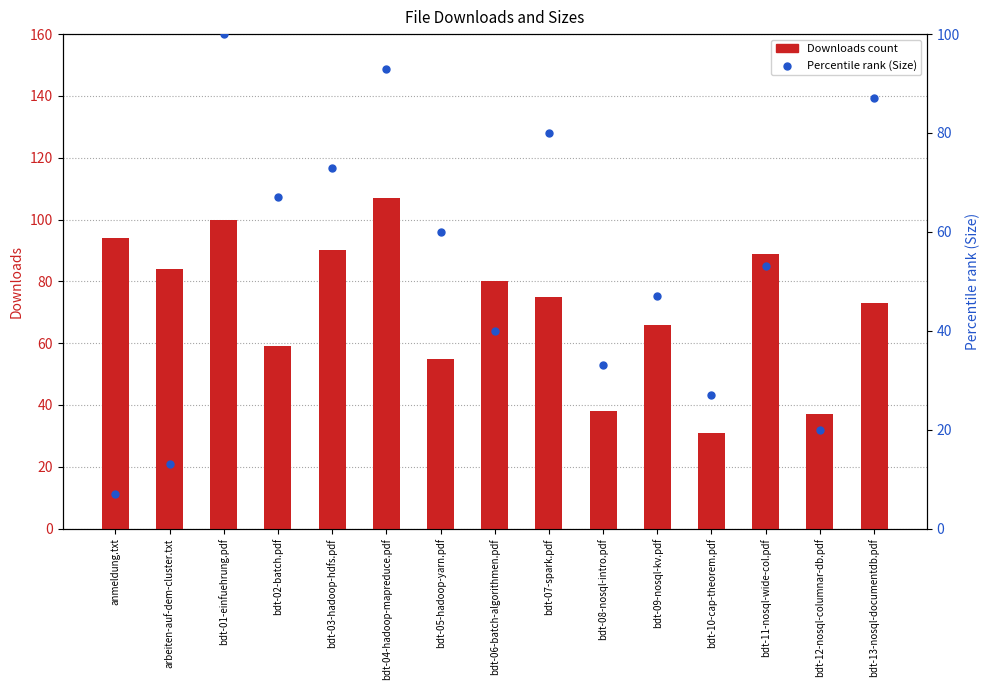

Which series has the largest total across all categories?

Downloads count